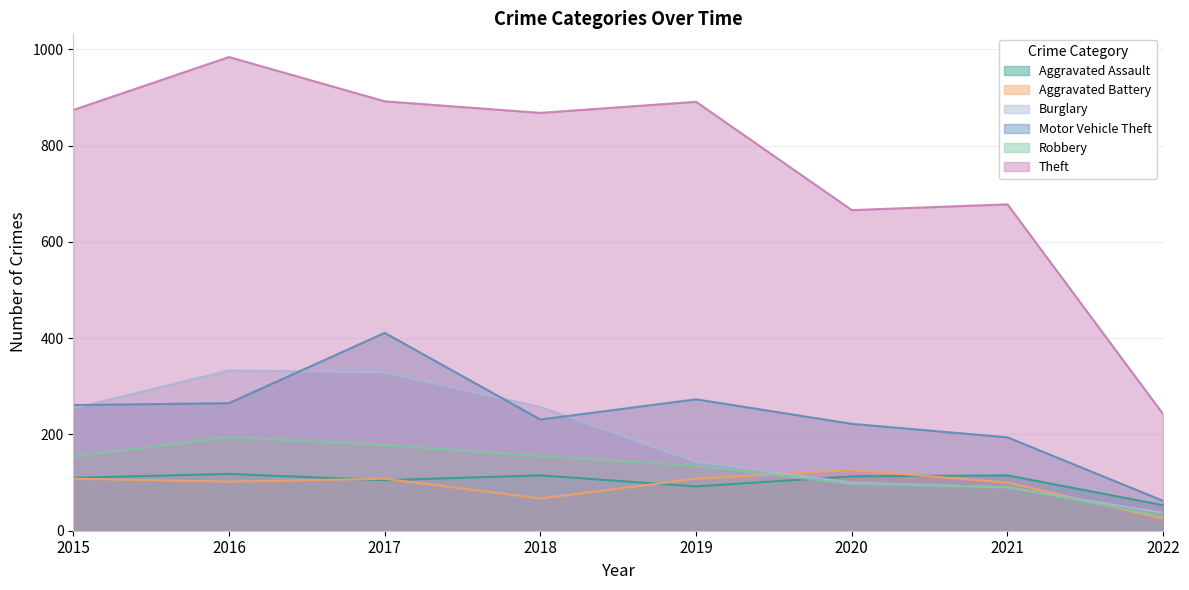

What are all the series names shown in the legend?

Aggravated Assault, Aggravated Battery, Burglary, Motor Vehicle Theft, Robbery, Theft